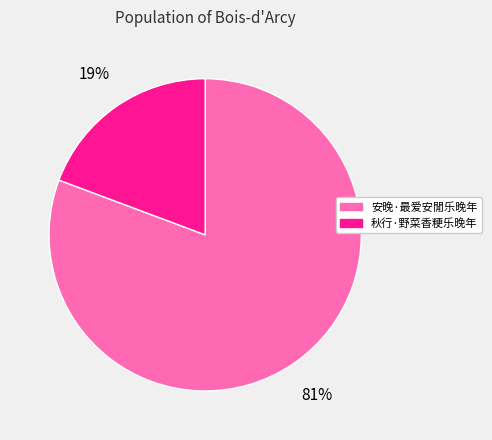

Does any single category account for the majority?

Yes